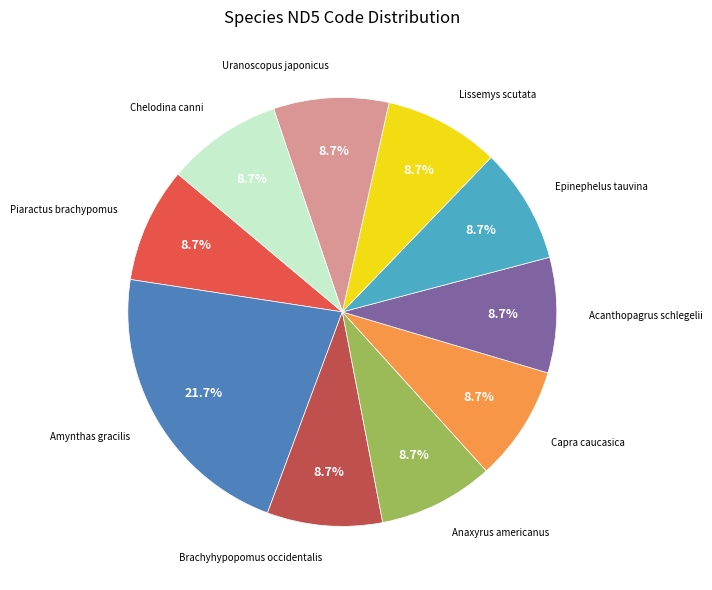

Is there any slice that represents more than half of the pie?

No